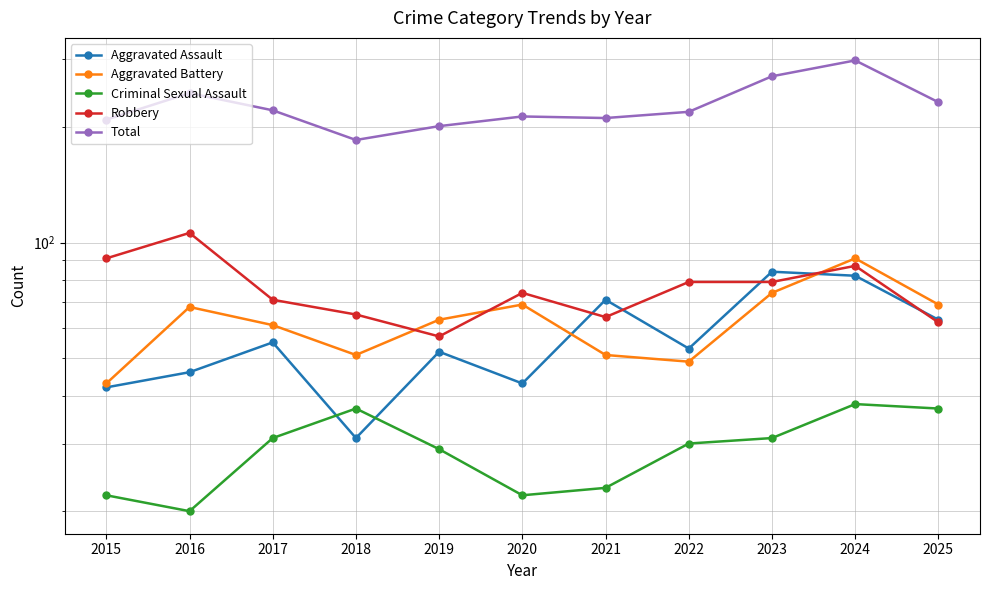

What is the difference between the maximum and minimum values in the Criminal Sexual Assault series?

18